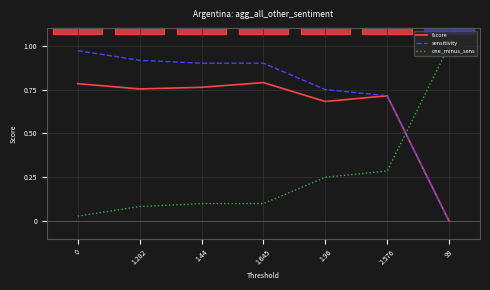

At which label does fscore reach its minimum?

99